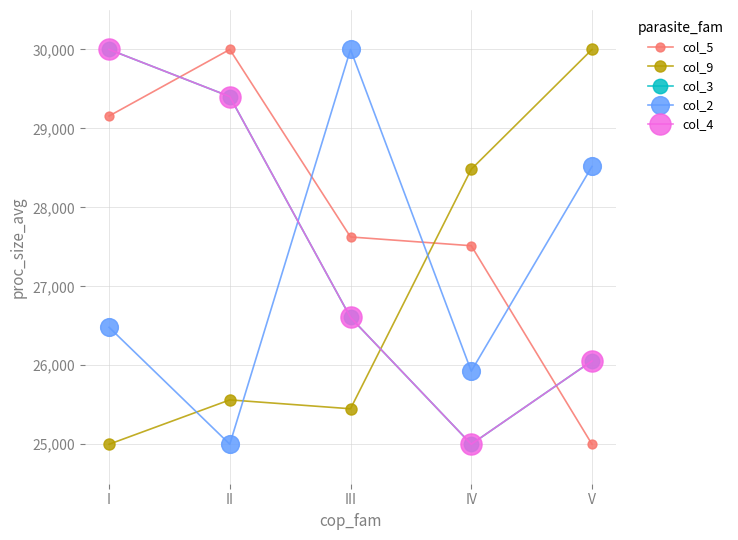

At which category does col_9 reach its first local valley?

III